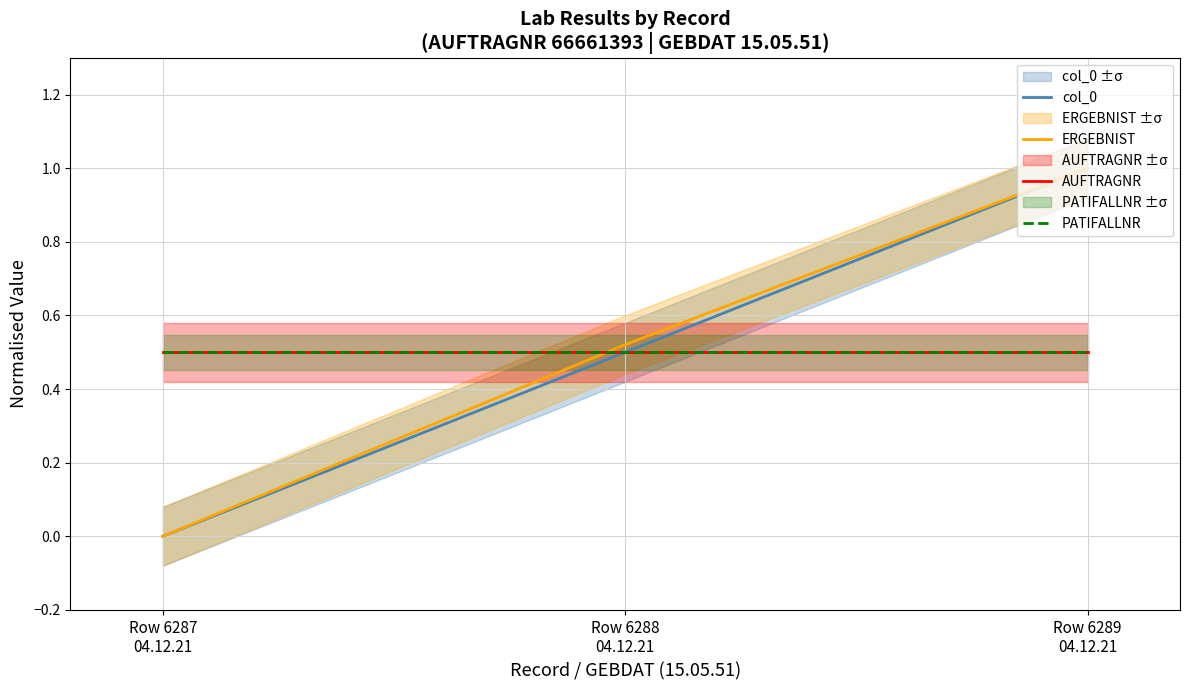

What is the total value across all series at Row 6289
04.12.21?

3.0